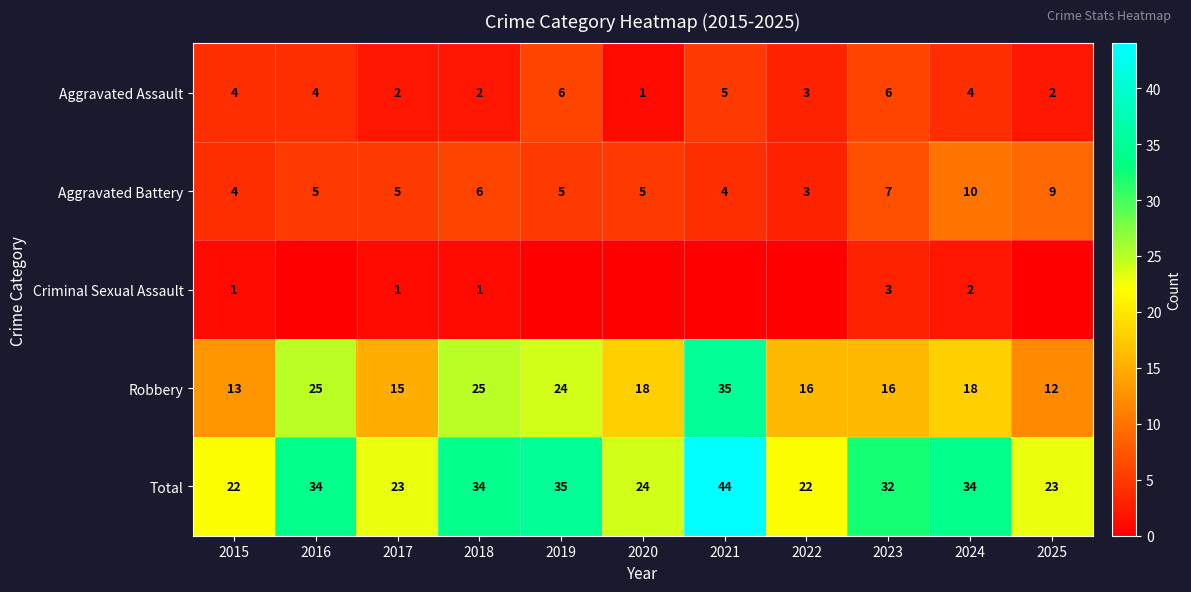

What is the maximum value for Total?

44